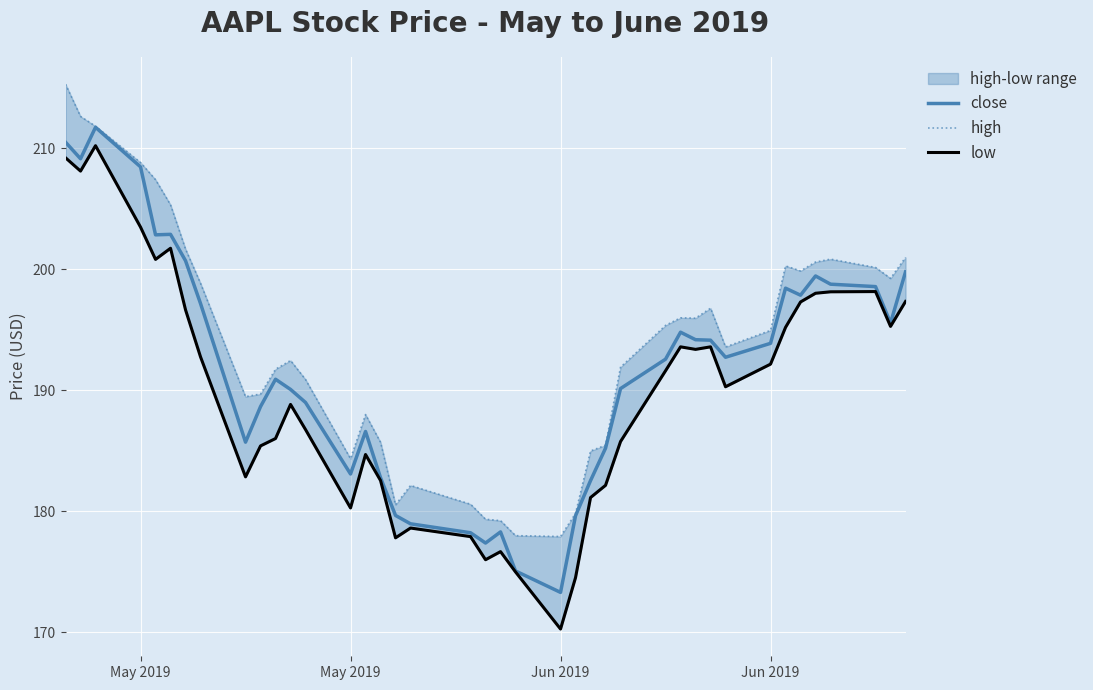

Which series has the largest total across all categories?

high